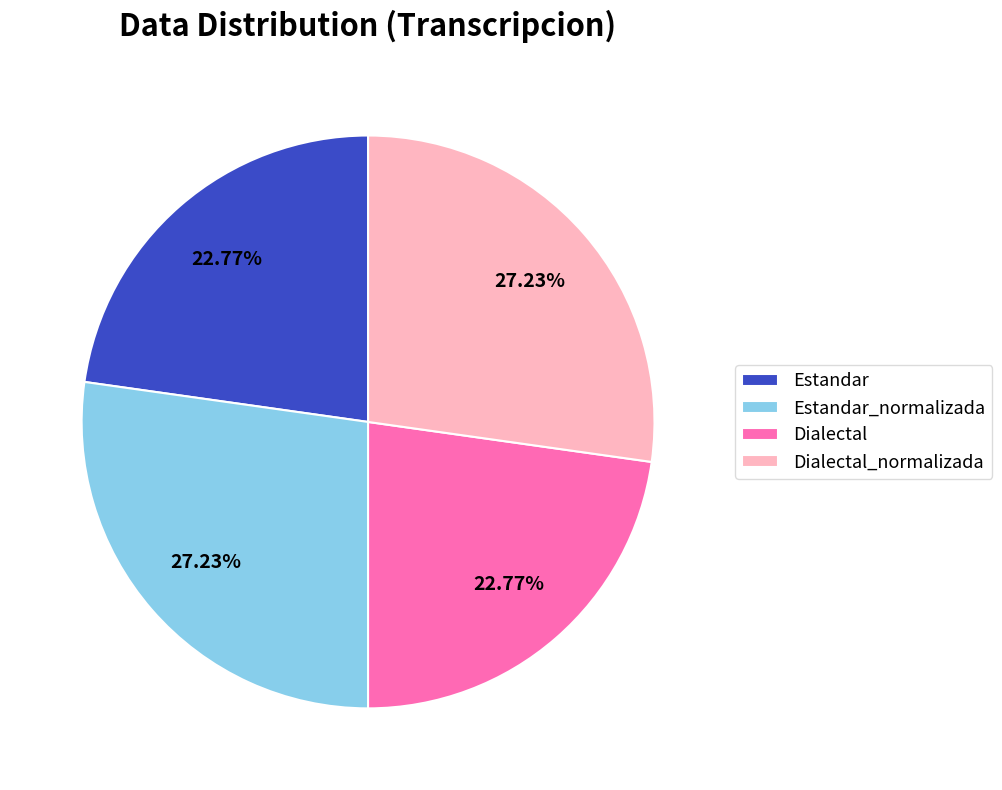

Is Dialectal_normalizada the majority of the pie?

No